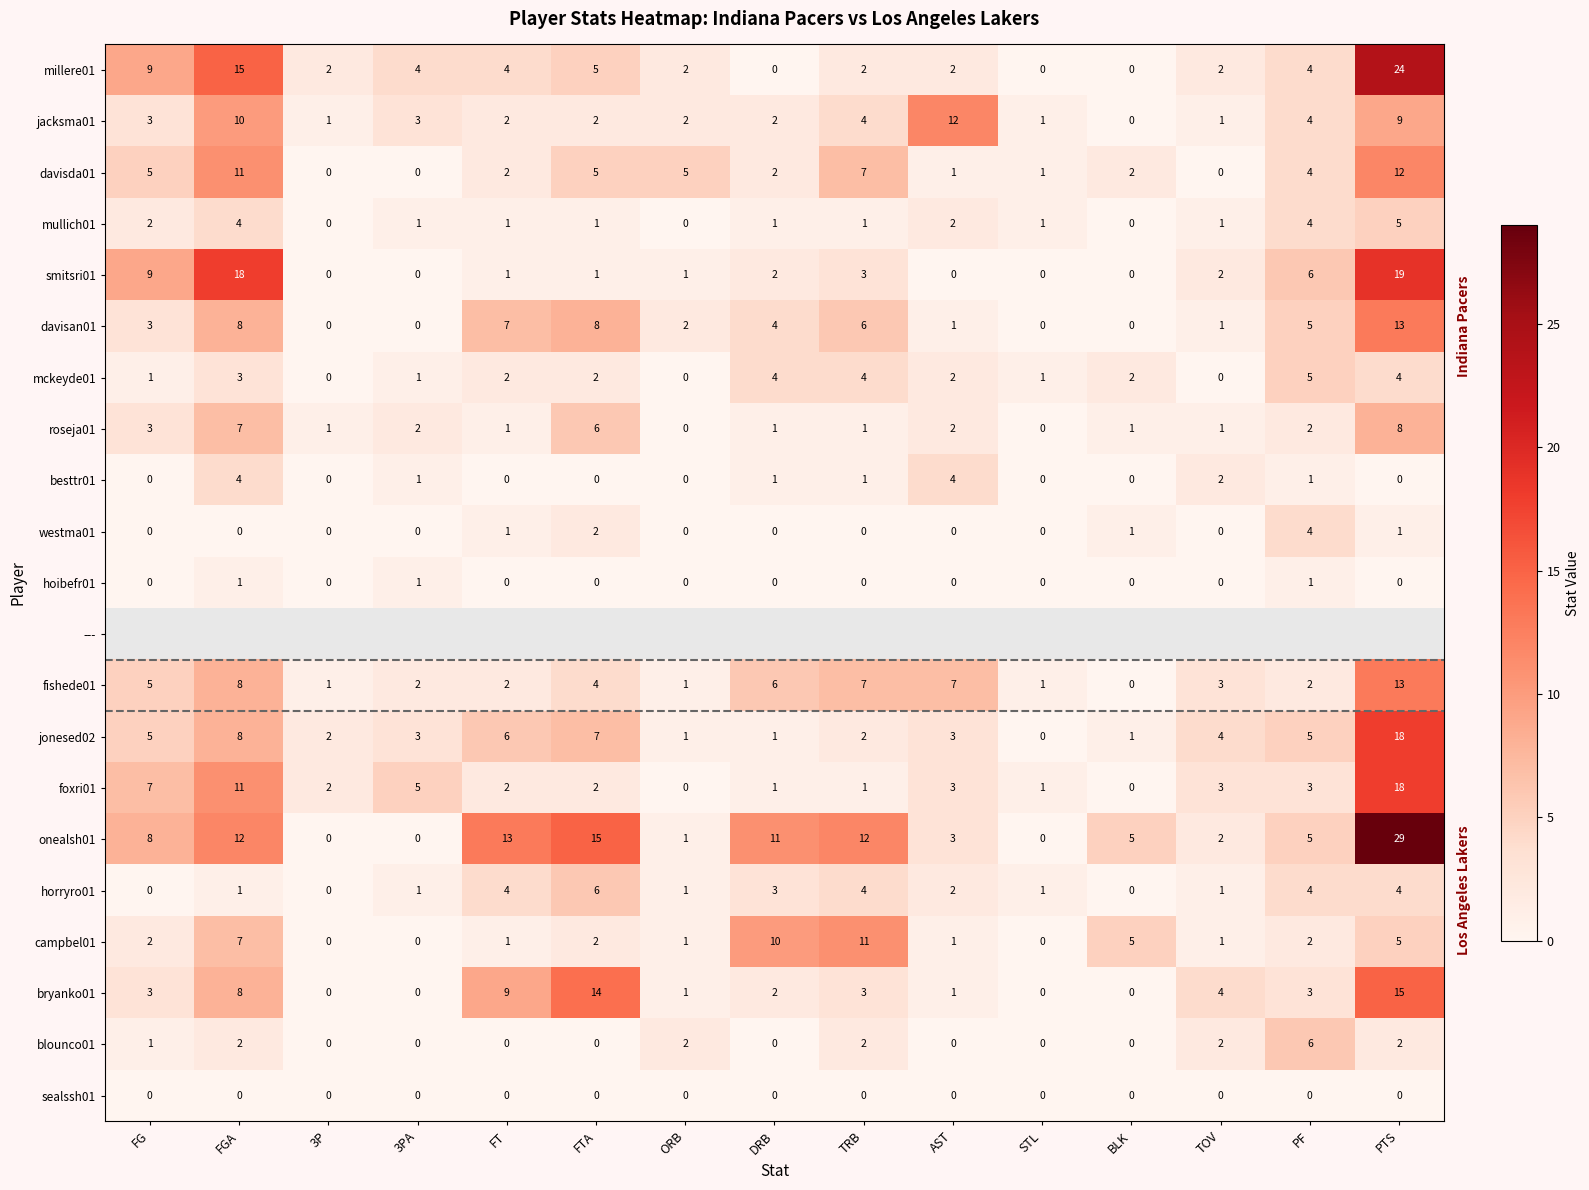

Between 3P and ORB, which is larger?

3P